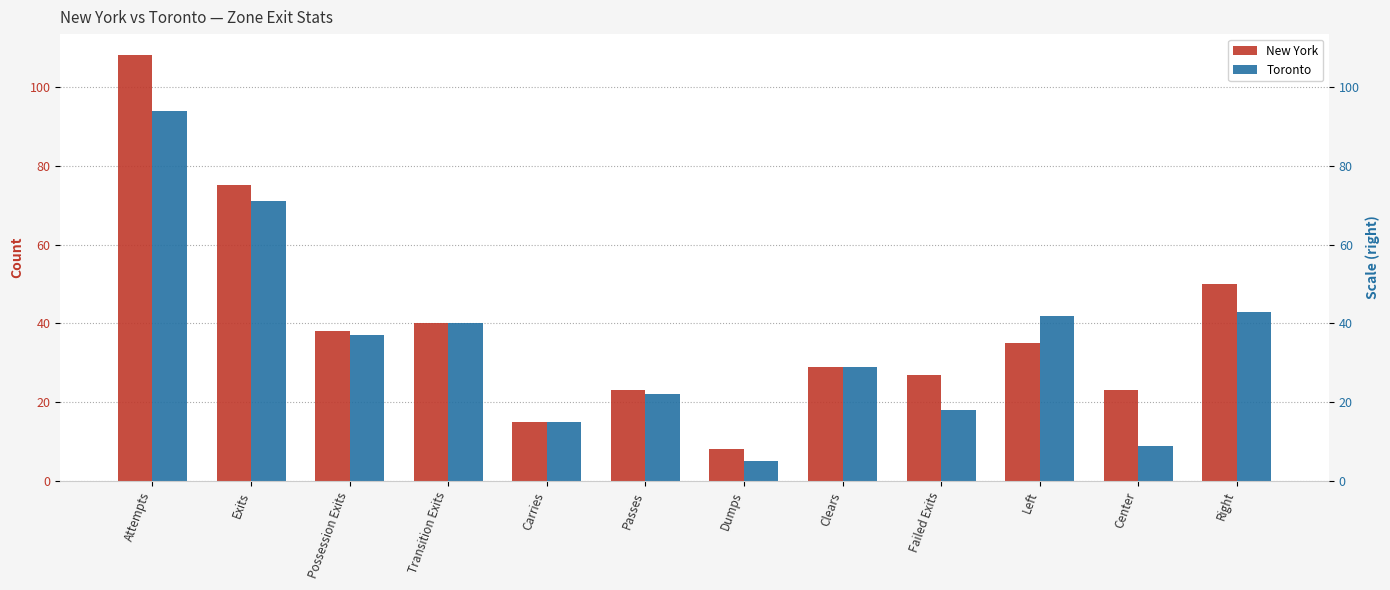

At which category is the sum across all series the highest?

Attempts